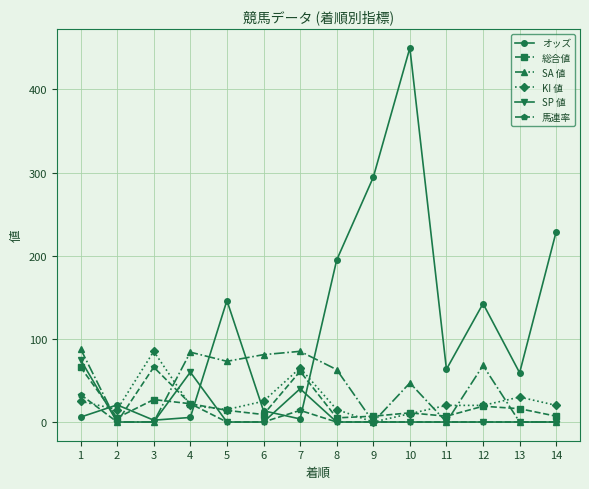

Which series changed the most between 4 and 10?

オッズ